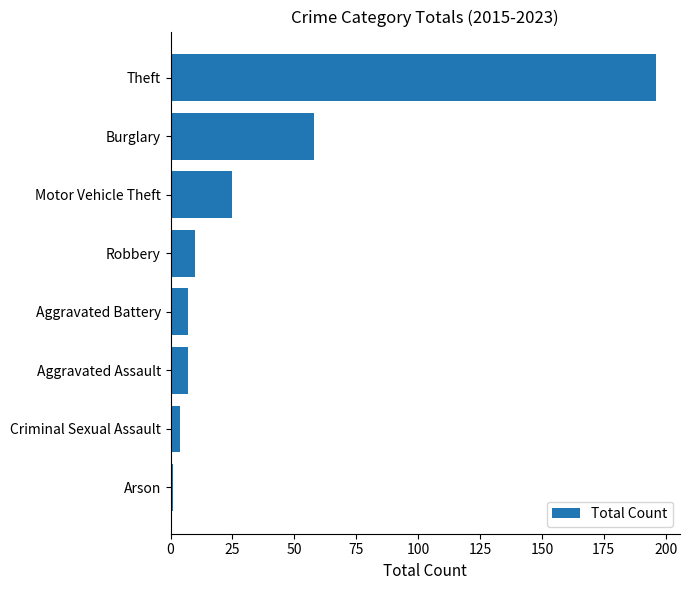

What is the maximum value shown in the chart?

196